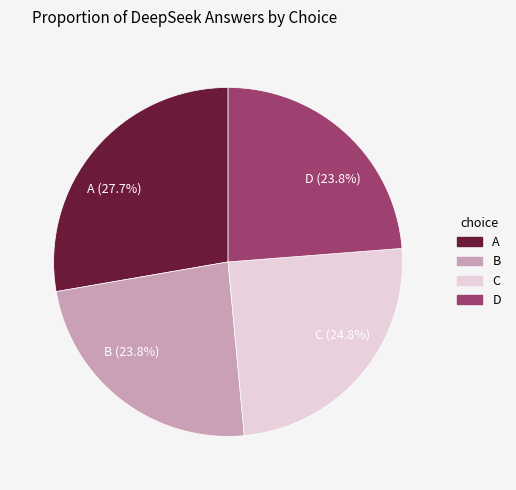

Which slice is the largest?

A